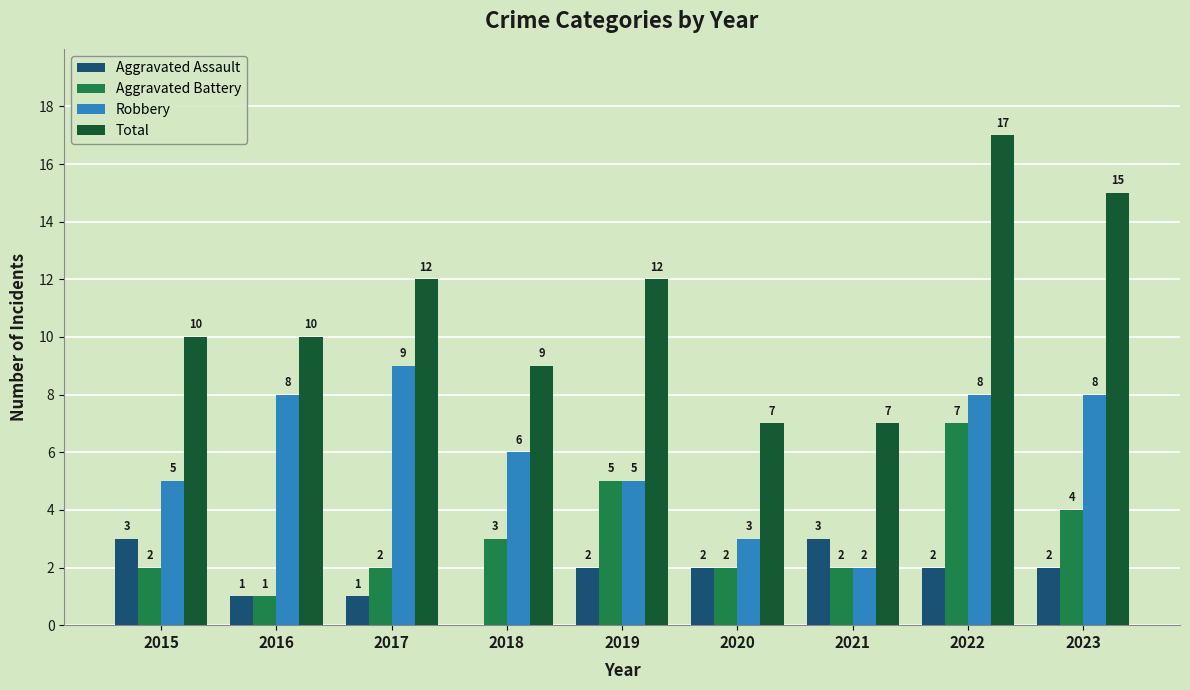

What is the highest value of the Aggravated Assault series?

3